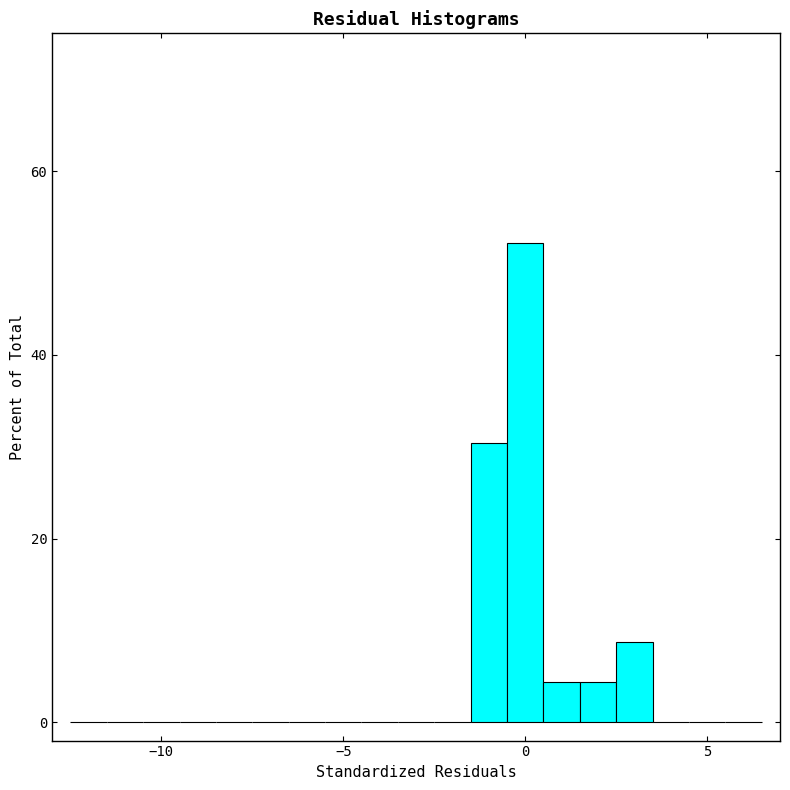

Around what value on the x-axis is the tallest bar? Give the approximate position of its centre, as read against the axis.

0.0